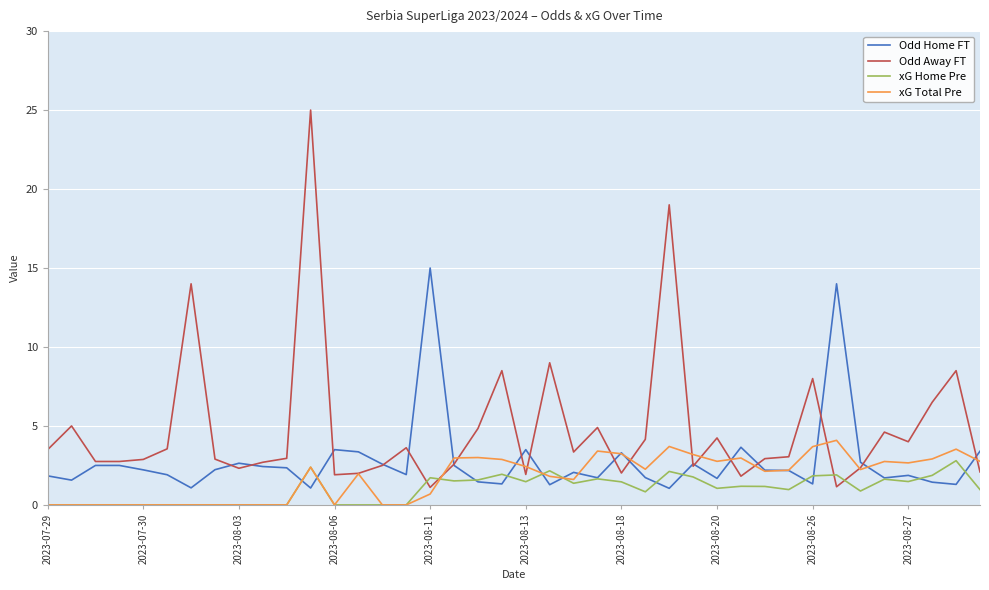

True or false: xG Total Pre has more than 1 interior local peaks.

True